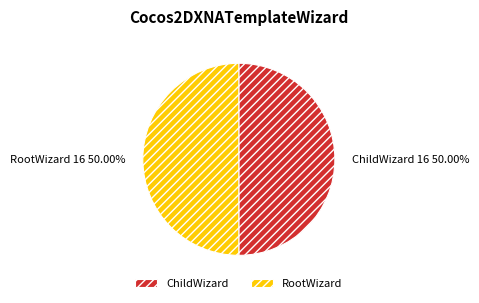

Combined, do RootWizard and ChildWizard account for over 50%?

Yes